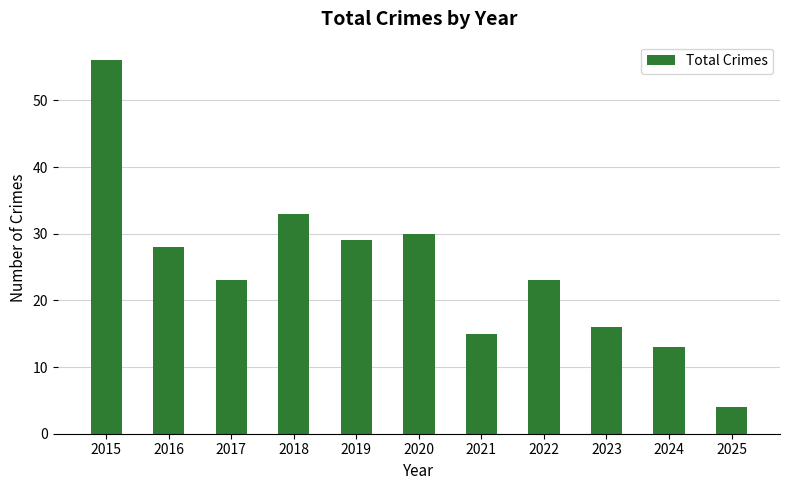

At which category does the chart reach its peak across all series?

2015